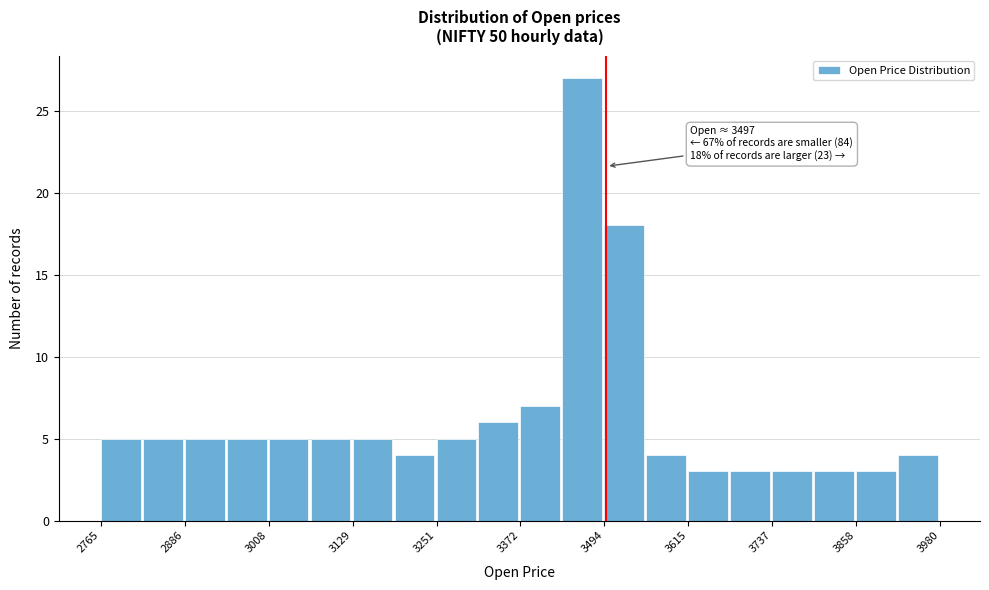

Read against the x-axis, roughly where is the centre of the tallest bar?

3460